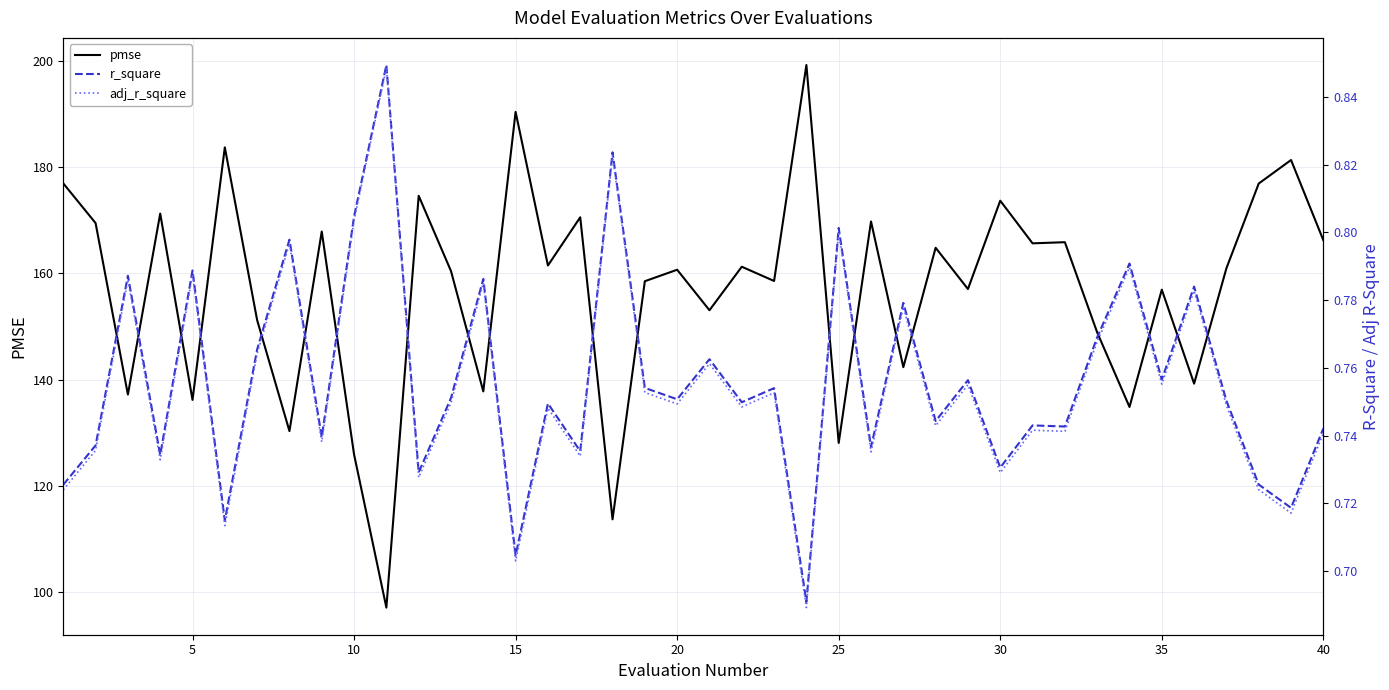

True or false: r_square and adj_r_square intersect in this chart.

False